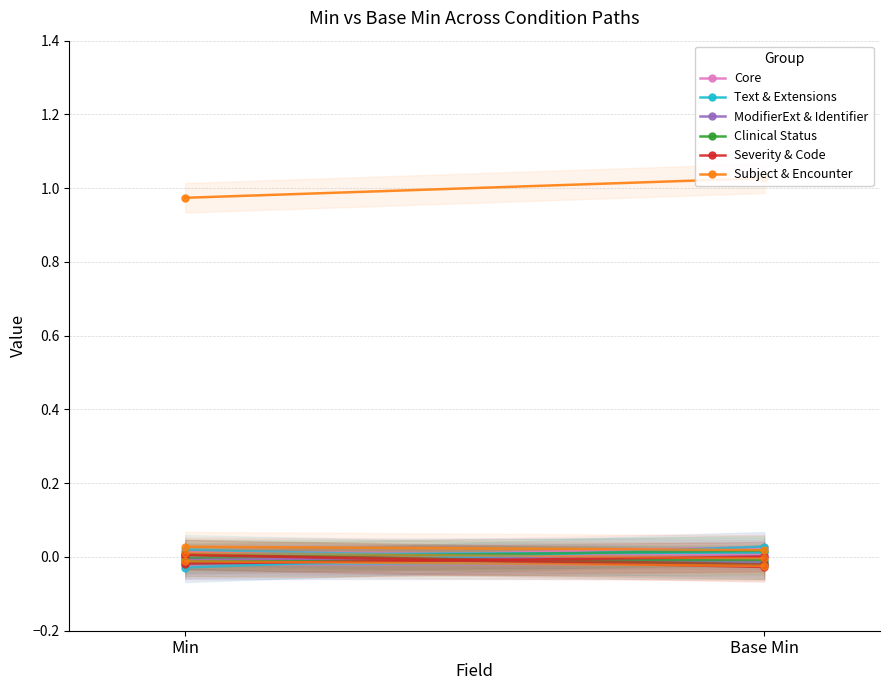

What are all the series names shown in the legend?

Core, Text & Extensions, ModifierExt & Identifier, Clinical Status, Severity & Code, Subject & Encounter